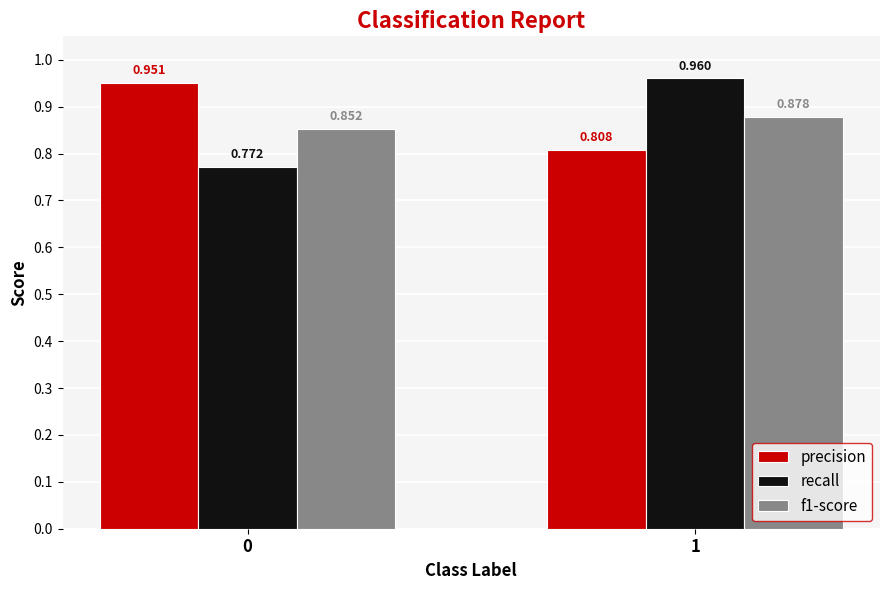

Count the number of categories in the chart.

2